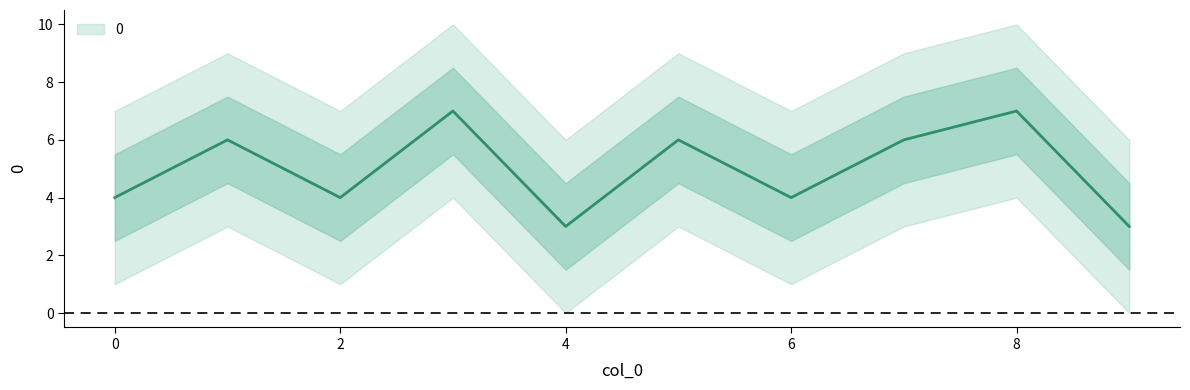

What is the average value?

5